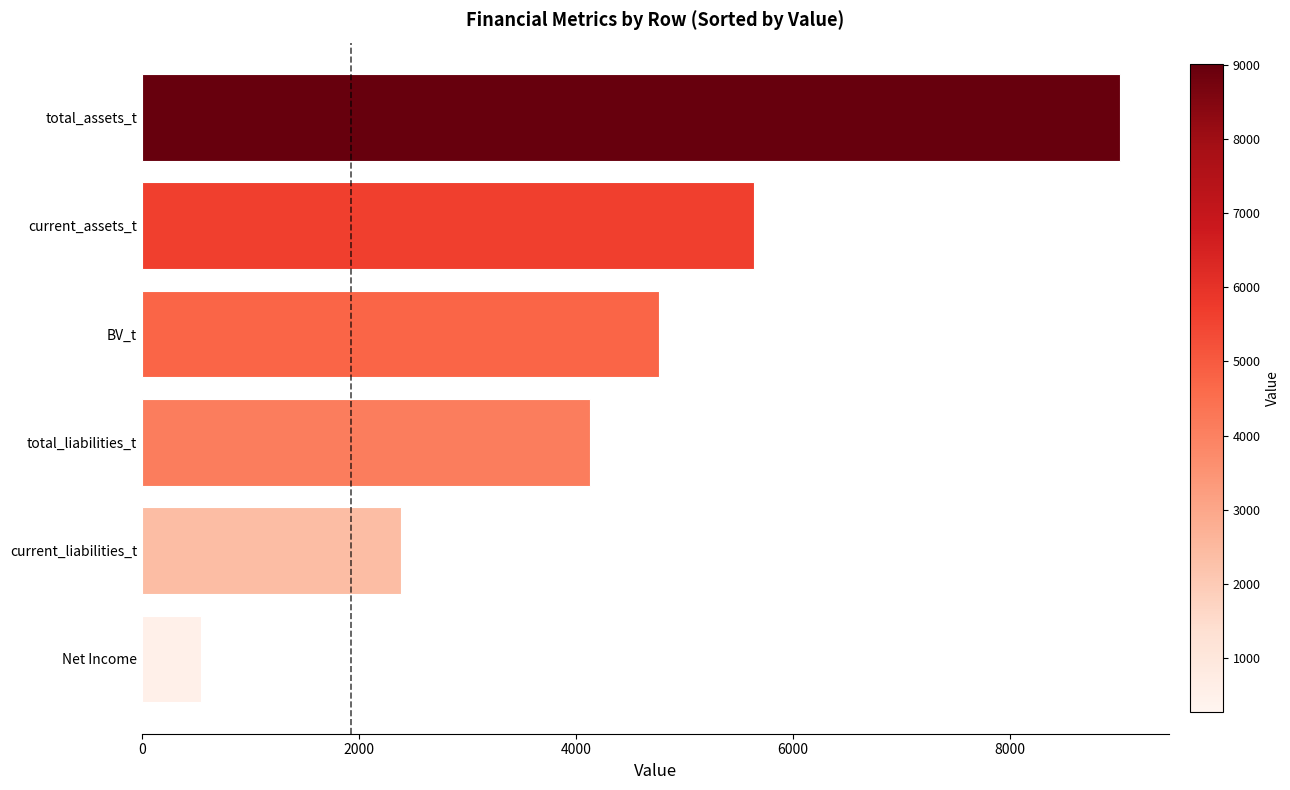

Reading top to bottom, list all the values displayed in this chart.

total_assets_t=9009.6	current_assets_t=5637.1	BV_t=4761.8	total_liabilities_t=4125.6	current_liabilities_t=2389.5	Net Income=538.1